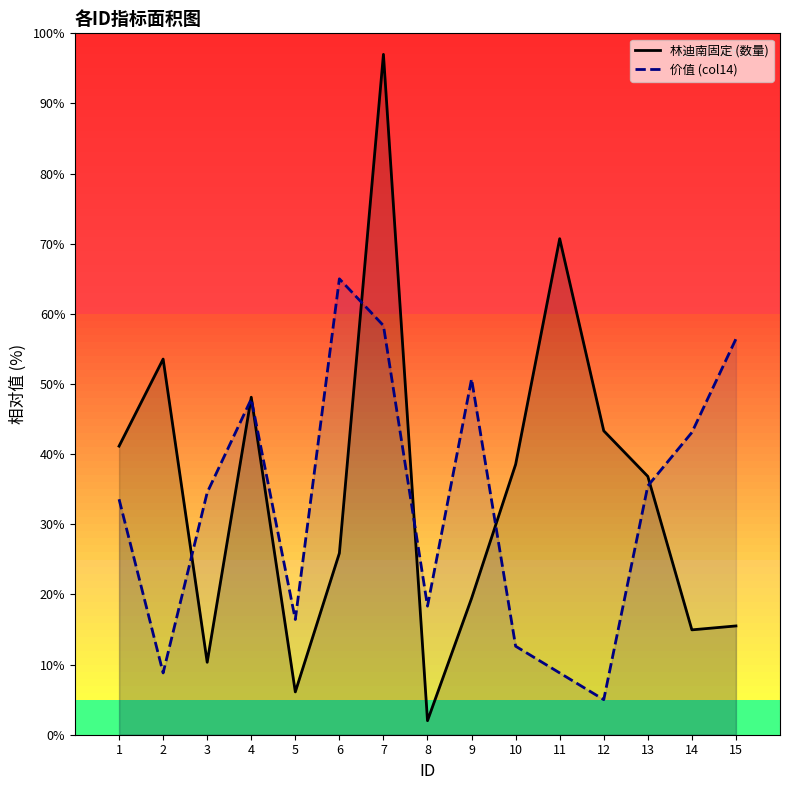

The value of 林迪南固定 (数量) at 15 is 15.5. True or false?

True